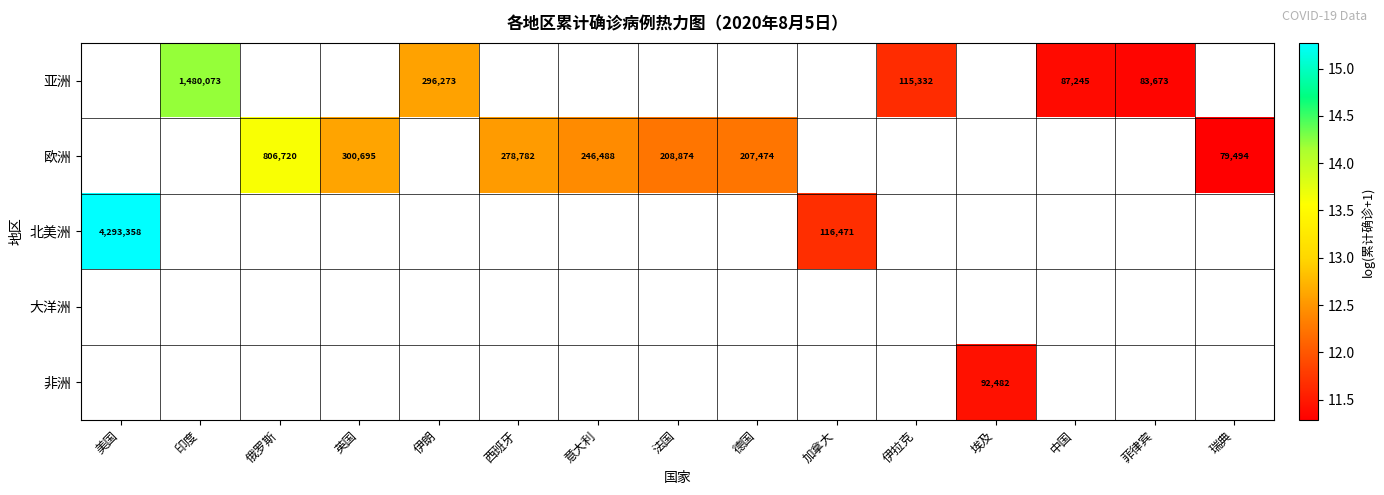

Which category has the highest value in the 北美洲 series?

美国